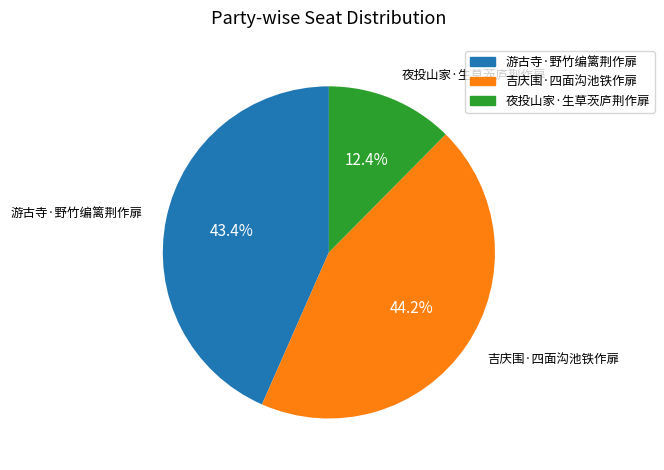

Is there any slice that represents more than half of the pie?

No